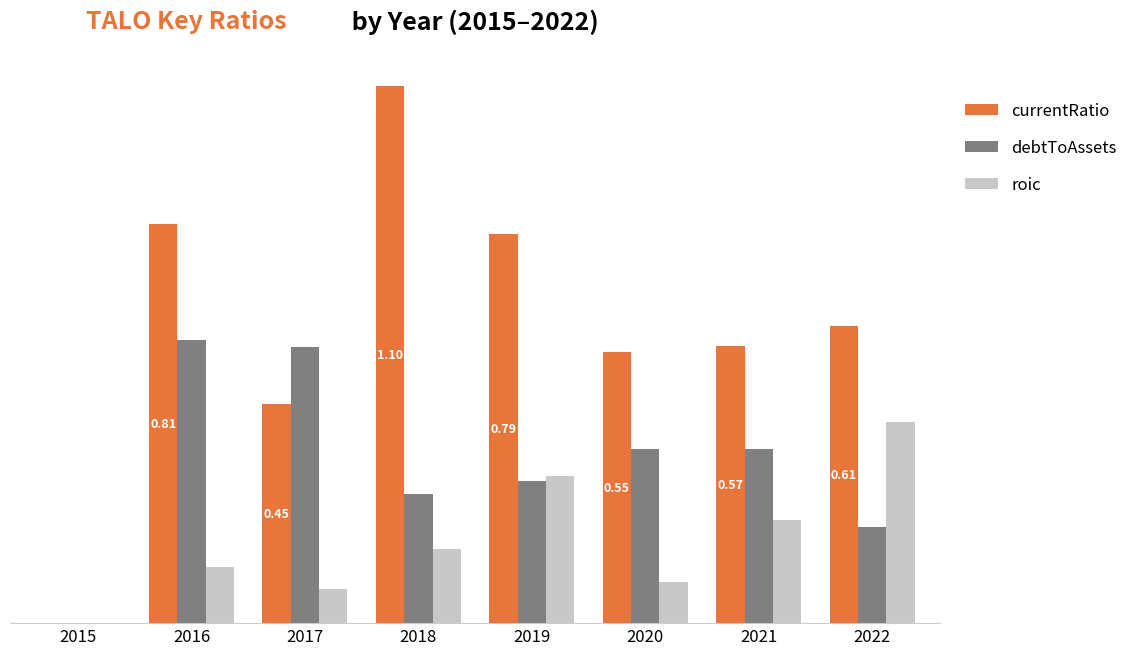

What is the average value of the roic series?

0.2